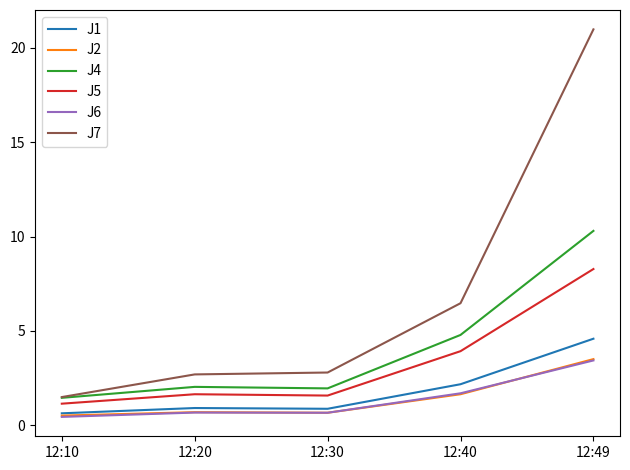

Which series has the largest range (max minus min)?

J7